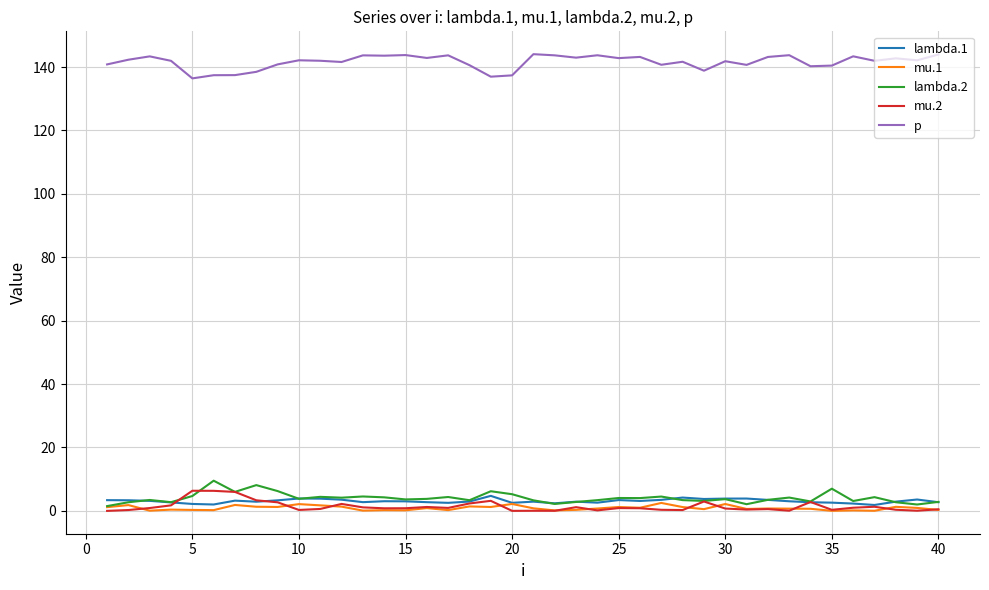

What is the minimum value for p?

136.4